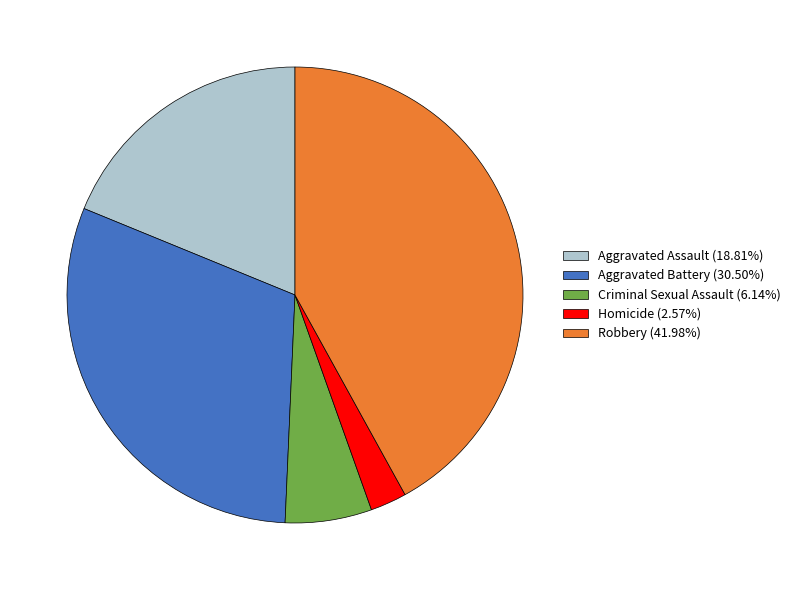

What is the largest slice in the pie chart?

Robbery